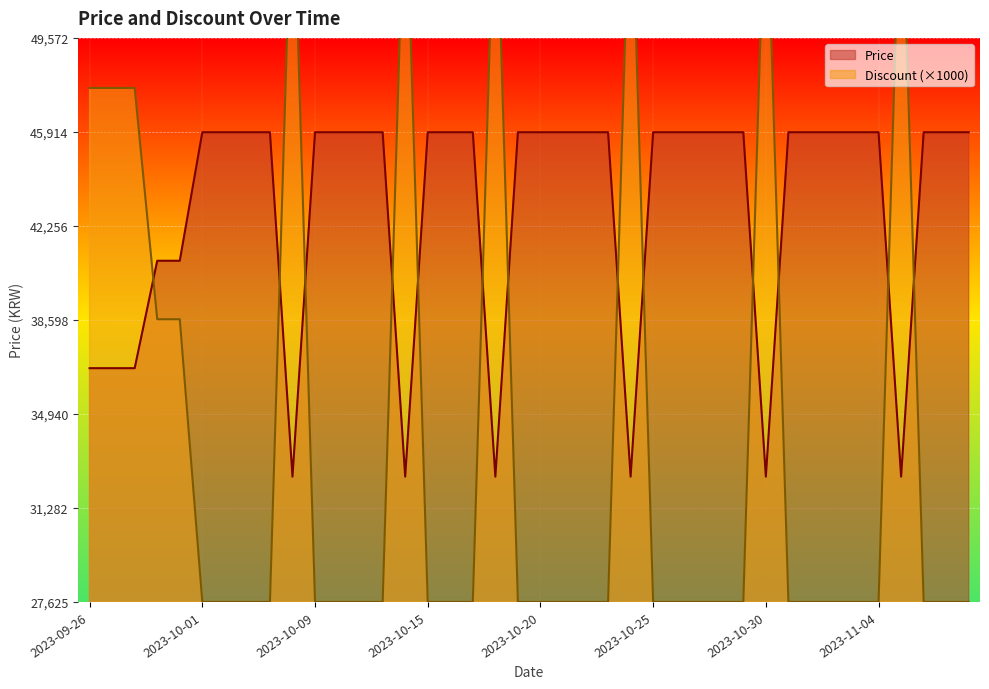

What is the total value across all series at 2023-11-05?

89125